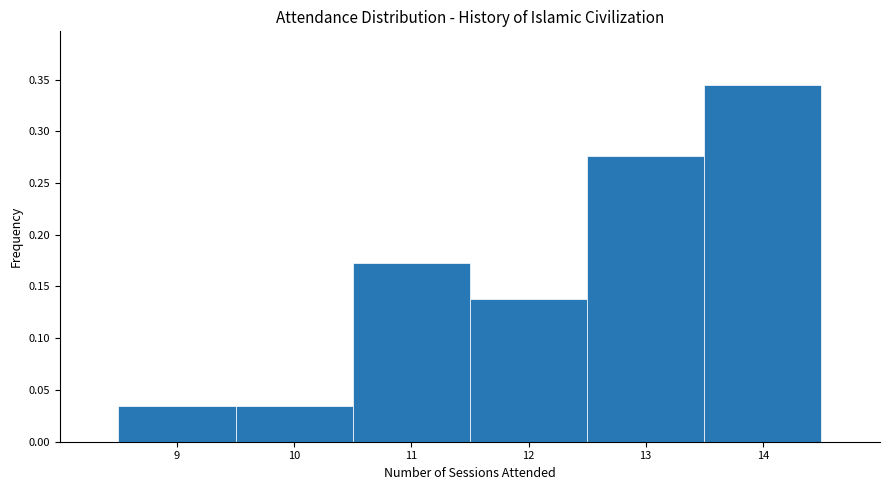

Reading left to right, transcribe this chart: for each bar, give the range it covers on the x-axis and its height. The values are not printed on the chart, so give them approximately, as read against the axis.

8.5 to 9.5: 0.035
9.5 to 10.5: 0.035
10.5 to 11.5: 0.170
11.5 to 12.5: 0.140
12.5 to 13.5: 0.275
13.5 to 14.5: 0.345